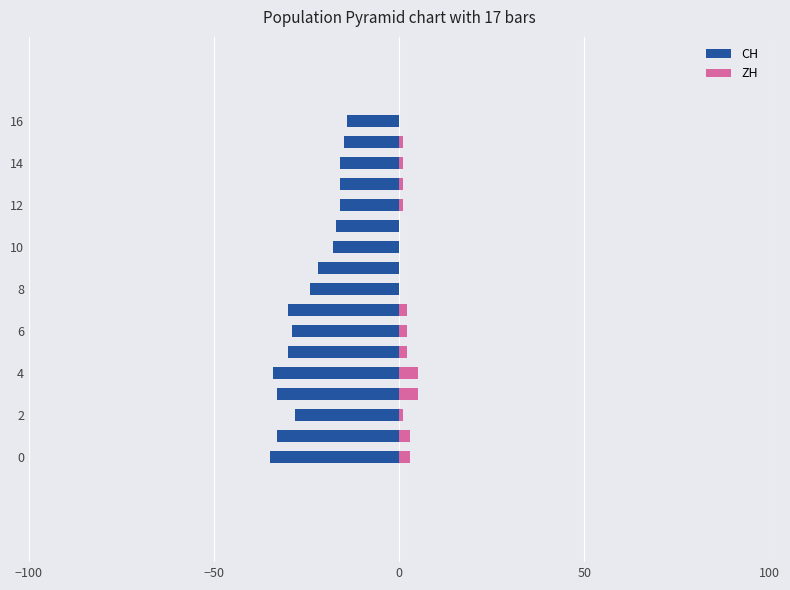

At how many categories does at least one series exceed -21?

17